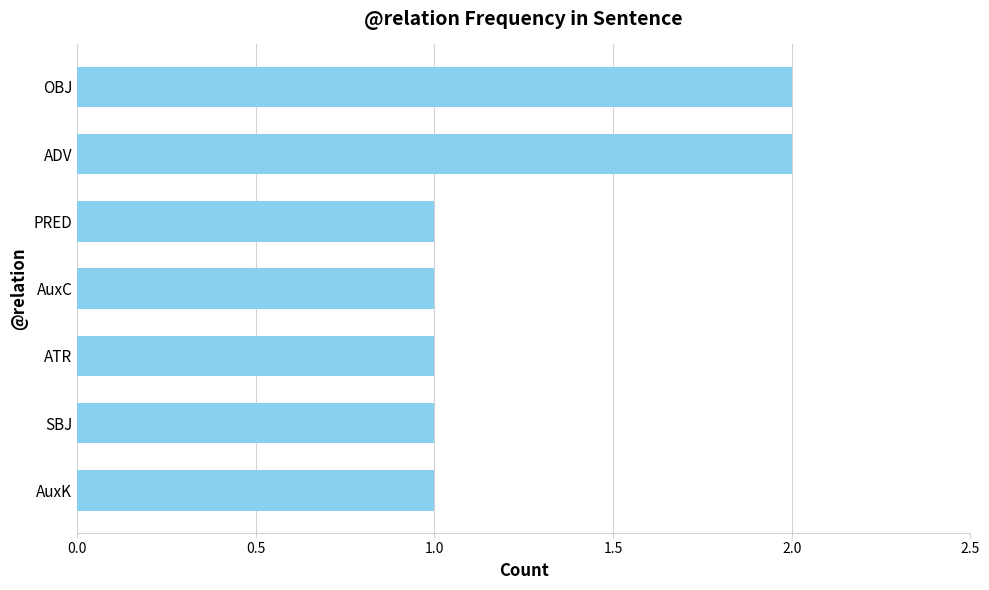

Are the bars grouped side by side (vs. stacked)?

No